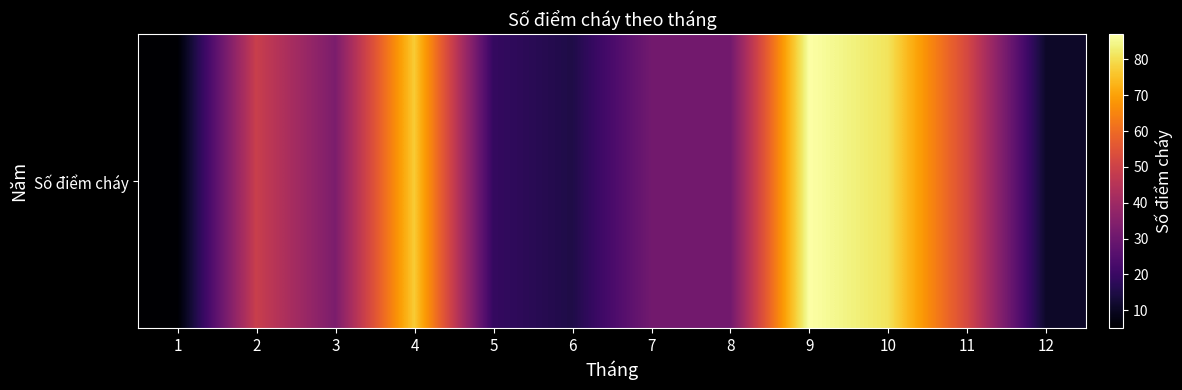

Reading right to left, transcribe all the data shown in this chart.

12=11	11=52	10=81	9=87	8=31	7=31	6=15	5=19	4=77	3=33	2=49	1=5